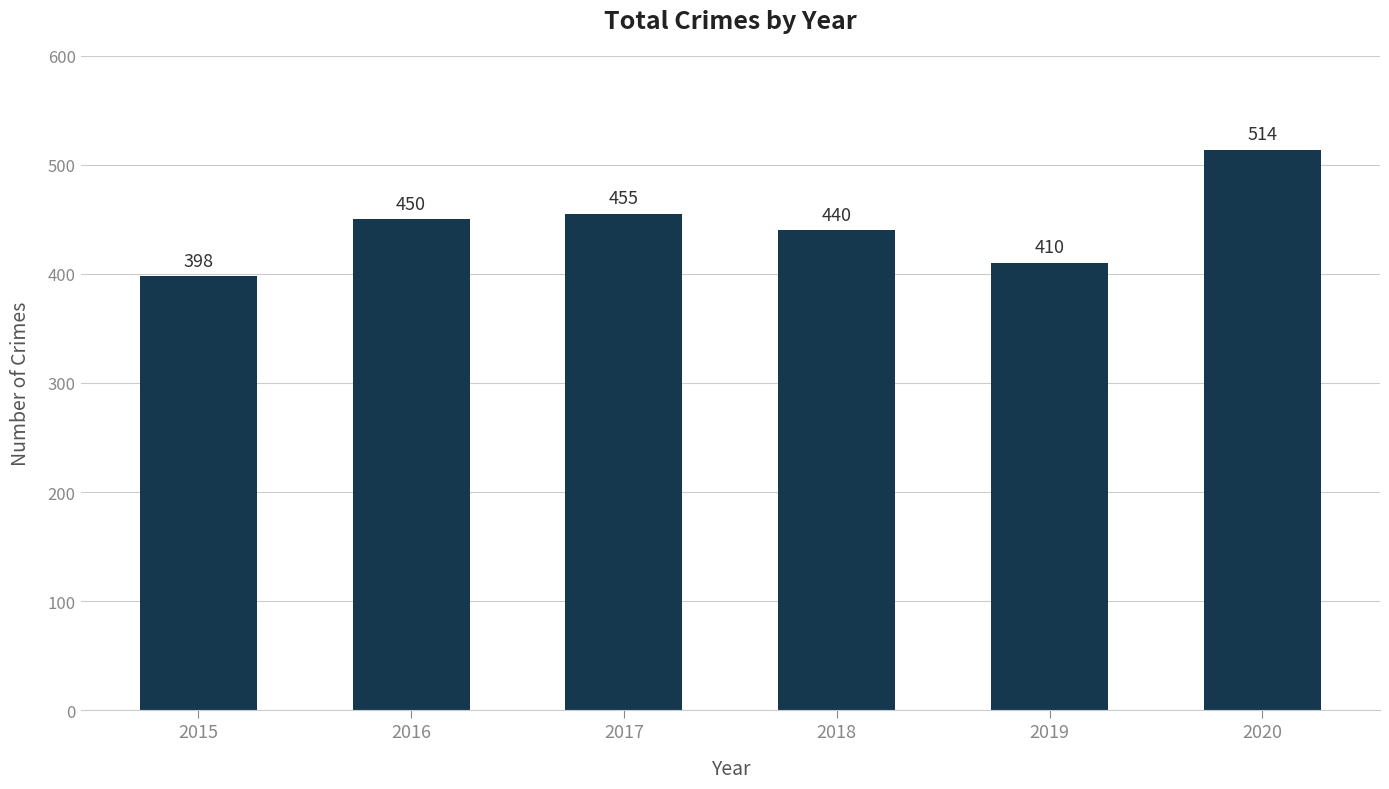

What is the value of the 3rd bar from the left?

455